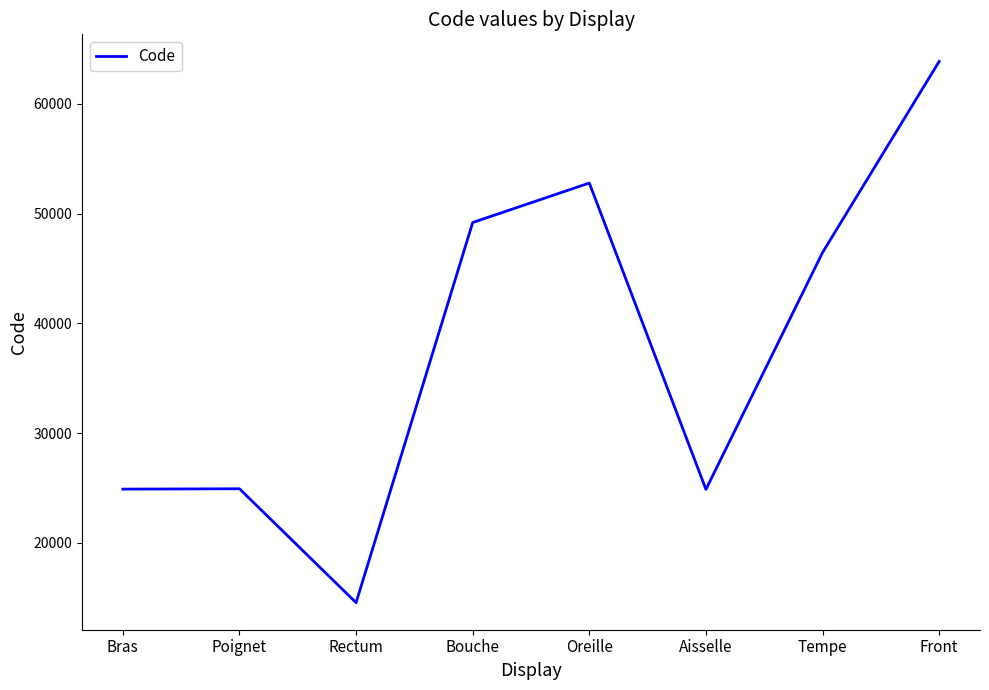

The value at Aisselle is 24864. True or false?

True